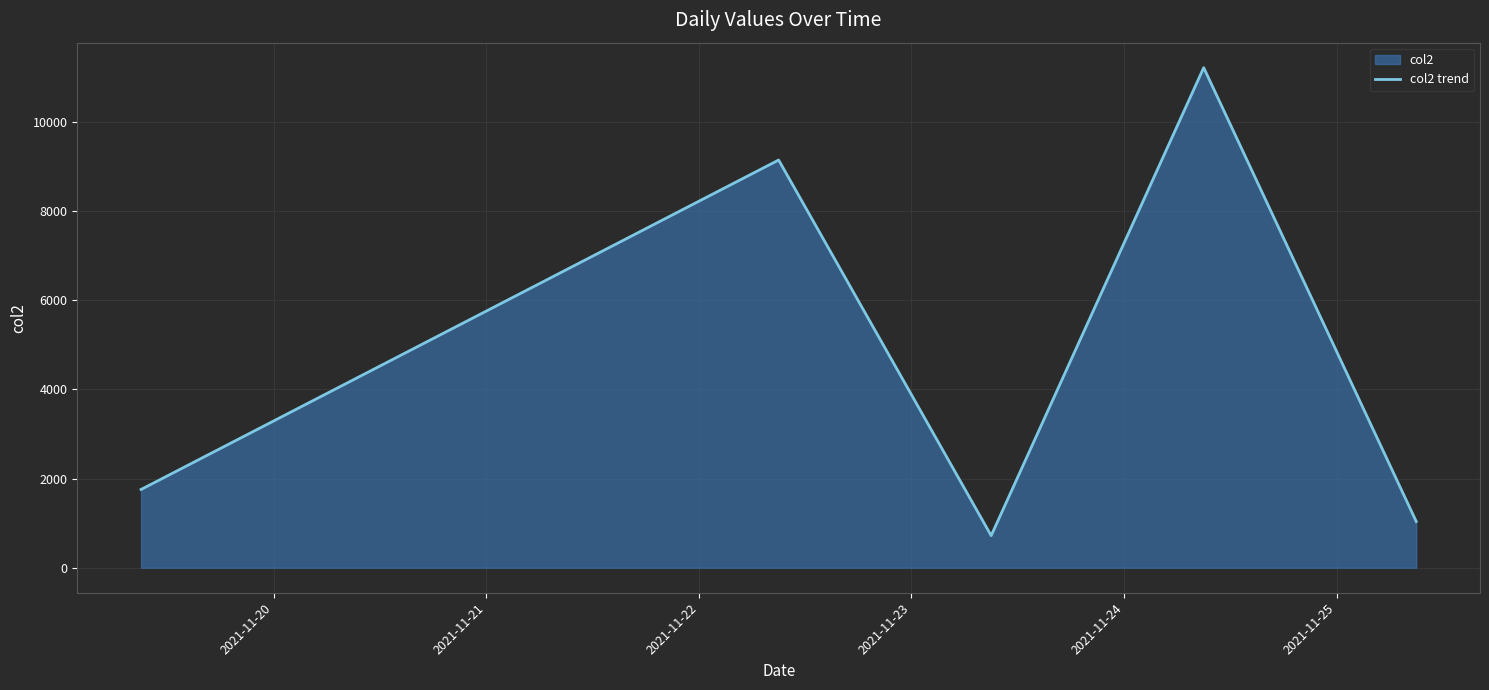

What is the sum of all values?

23869